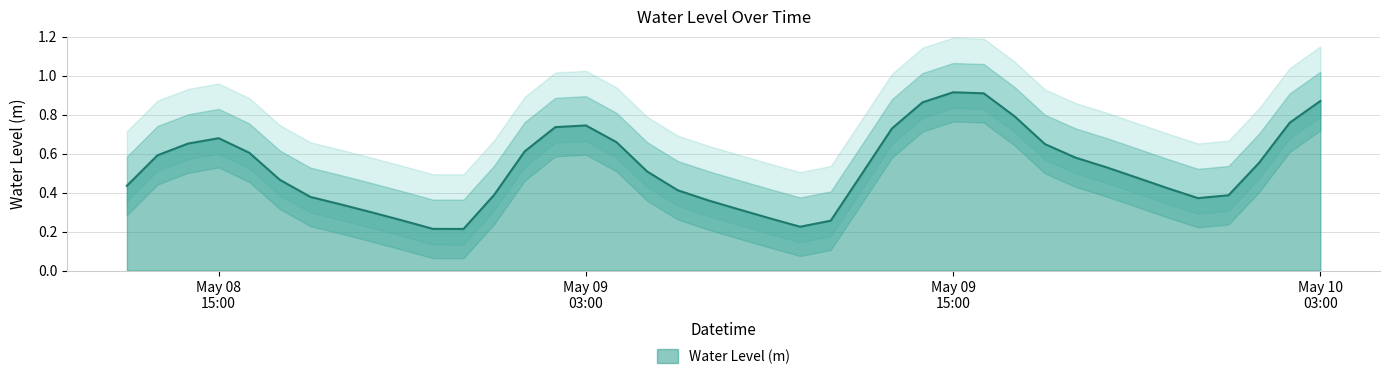

How many lines are shown in the chart?

1